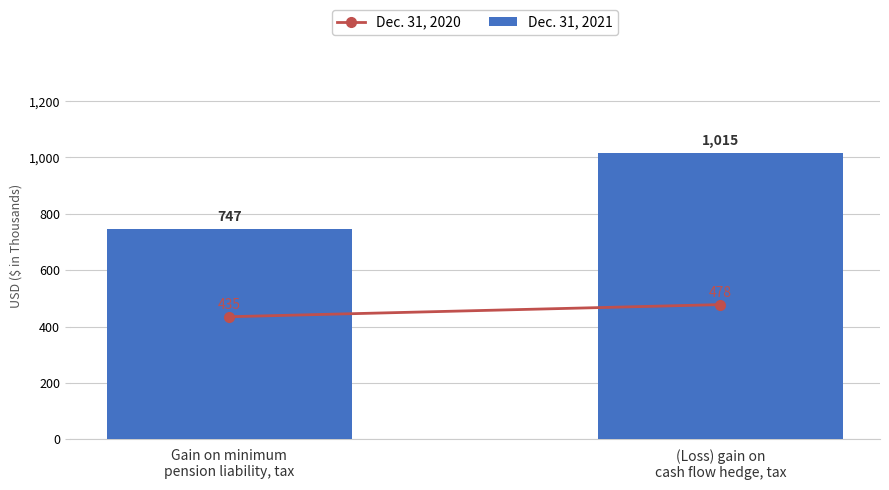

Reading left to right, transcribe all the data shown in this chart.

747	1015